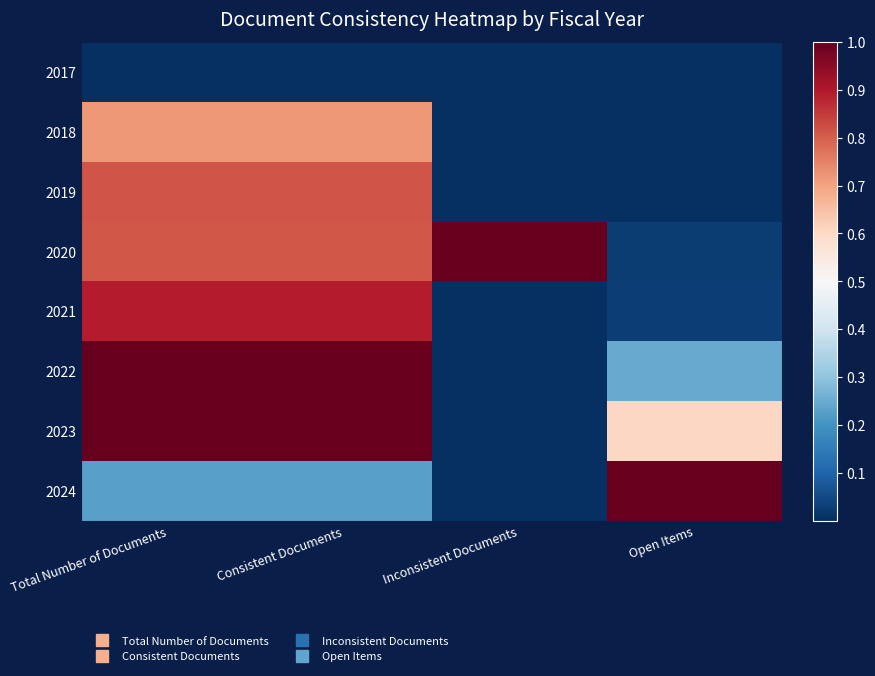

How many series are shown in this chart?

8